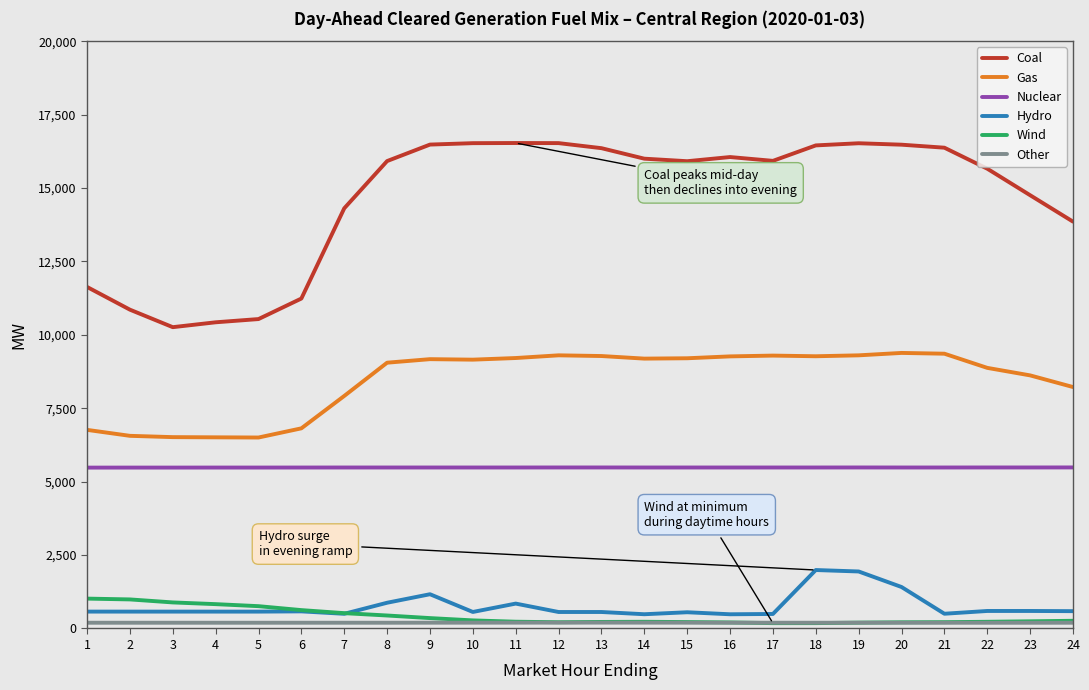

True or false: Nuclear and Hydro cross at least once.

False